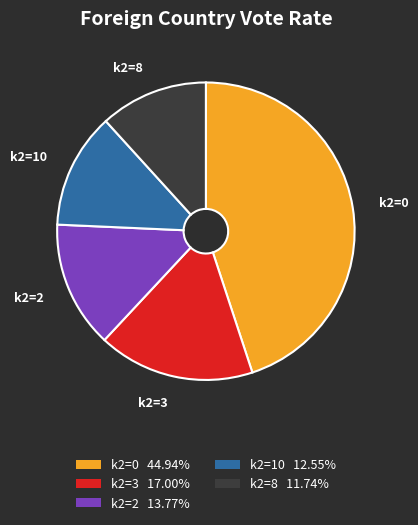

Approximately how many times larger is the value at k2=0 compared to k2=10?

3.6